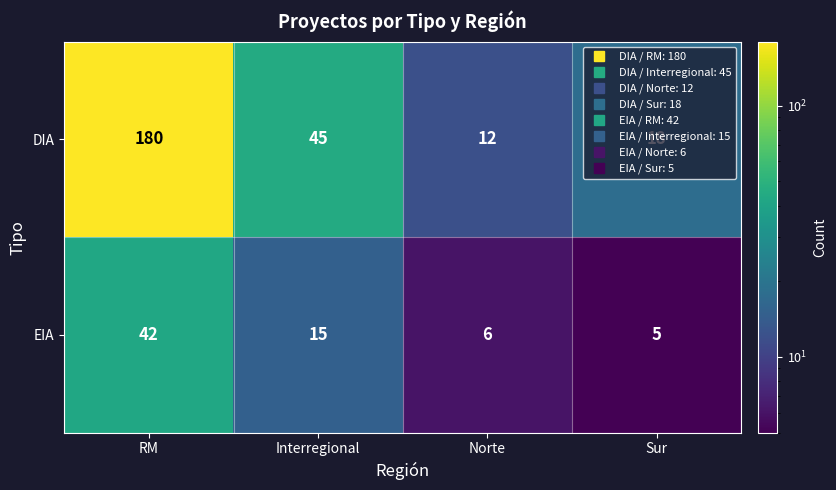

At which category is the sum across all series the highest?

RM